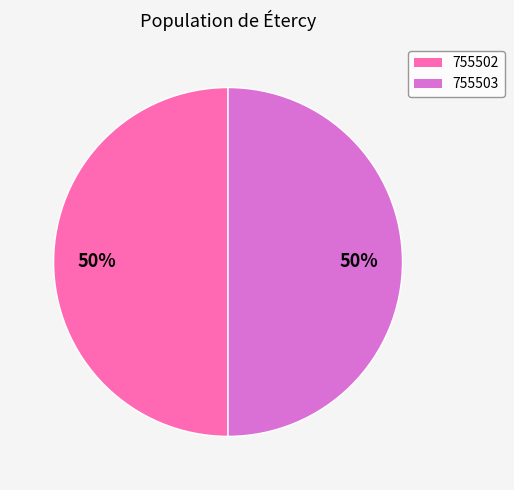

How many slices are in this pie chart?

2